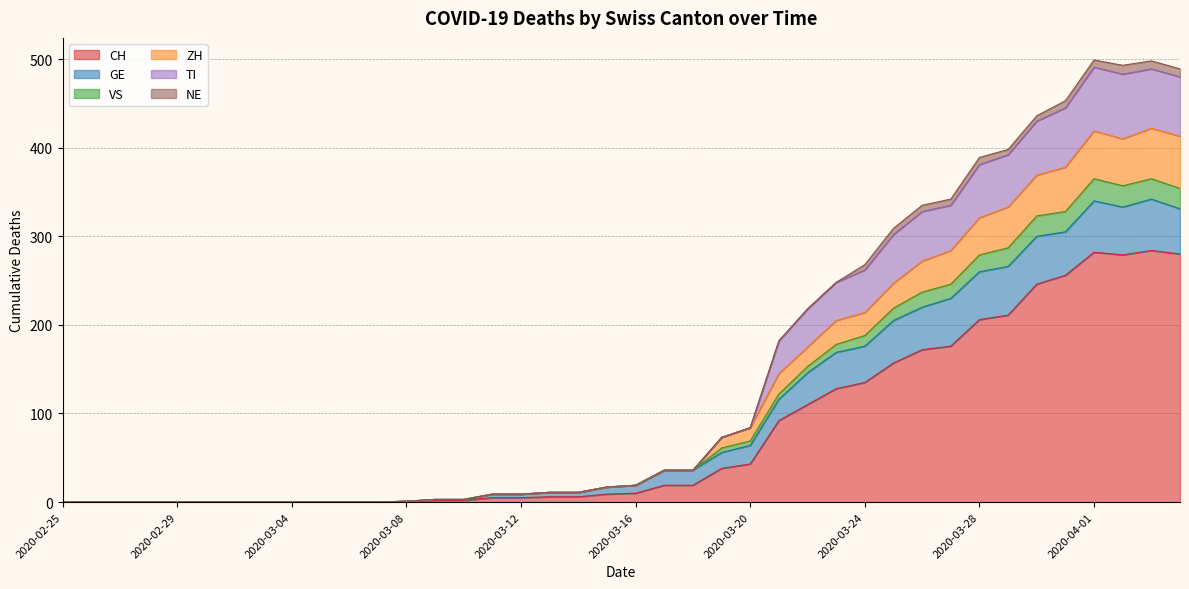

Does the chart display data point markers on the line(s)?

No